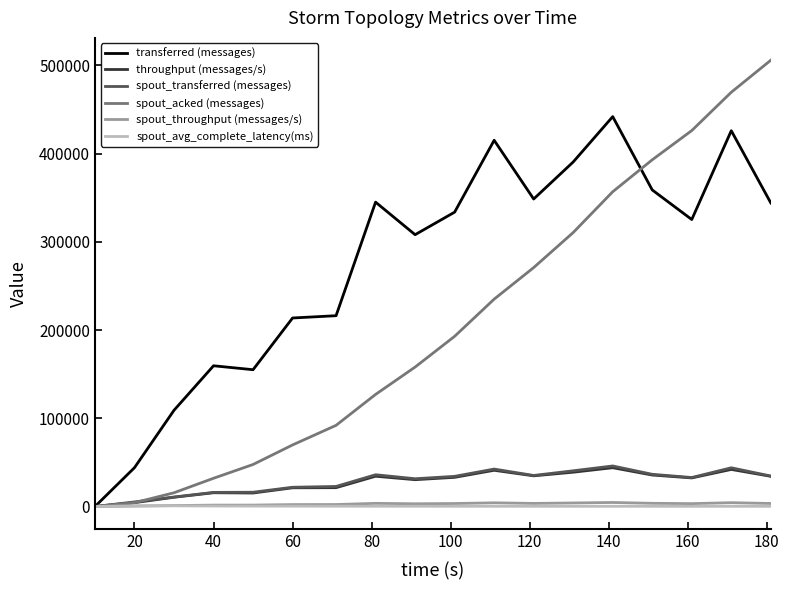

Which series has the largest total across all categories?

transferred (messages)